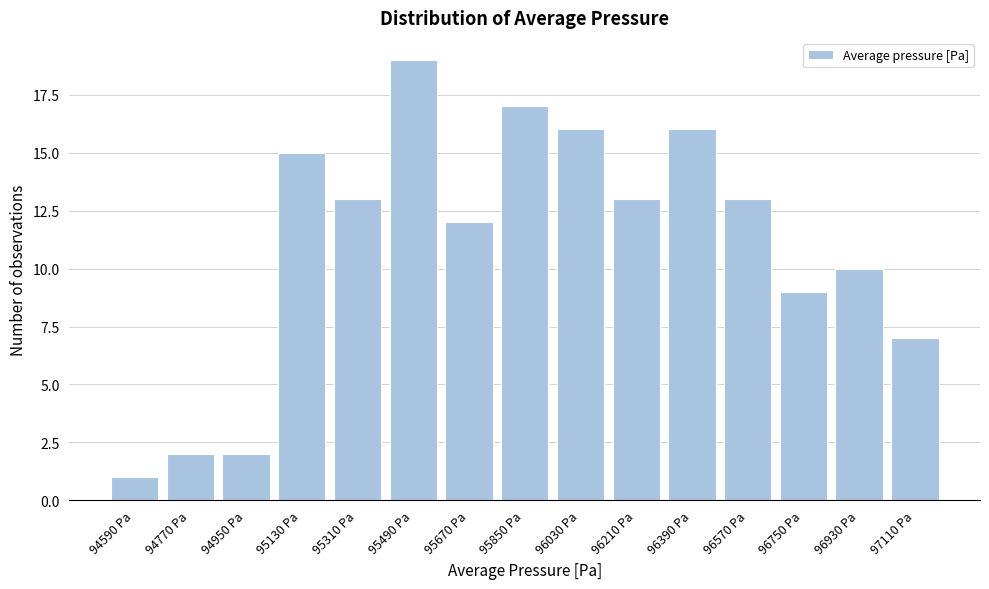

Reading right to left, what are all the values shown in this chart?

7	10	9	13	16	13	16	17	12	19	13	15	2	2	1